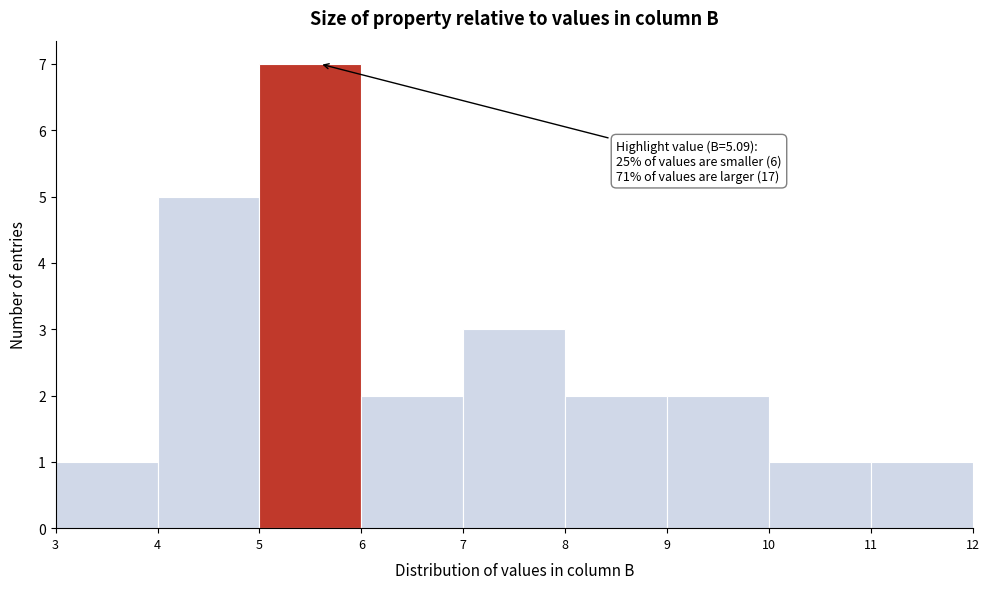

Over which range of the x-axis is the bar tallest?

5 to 6